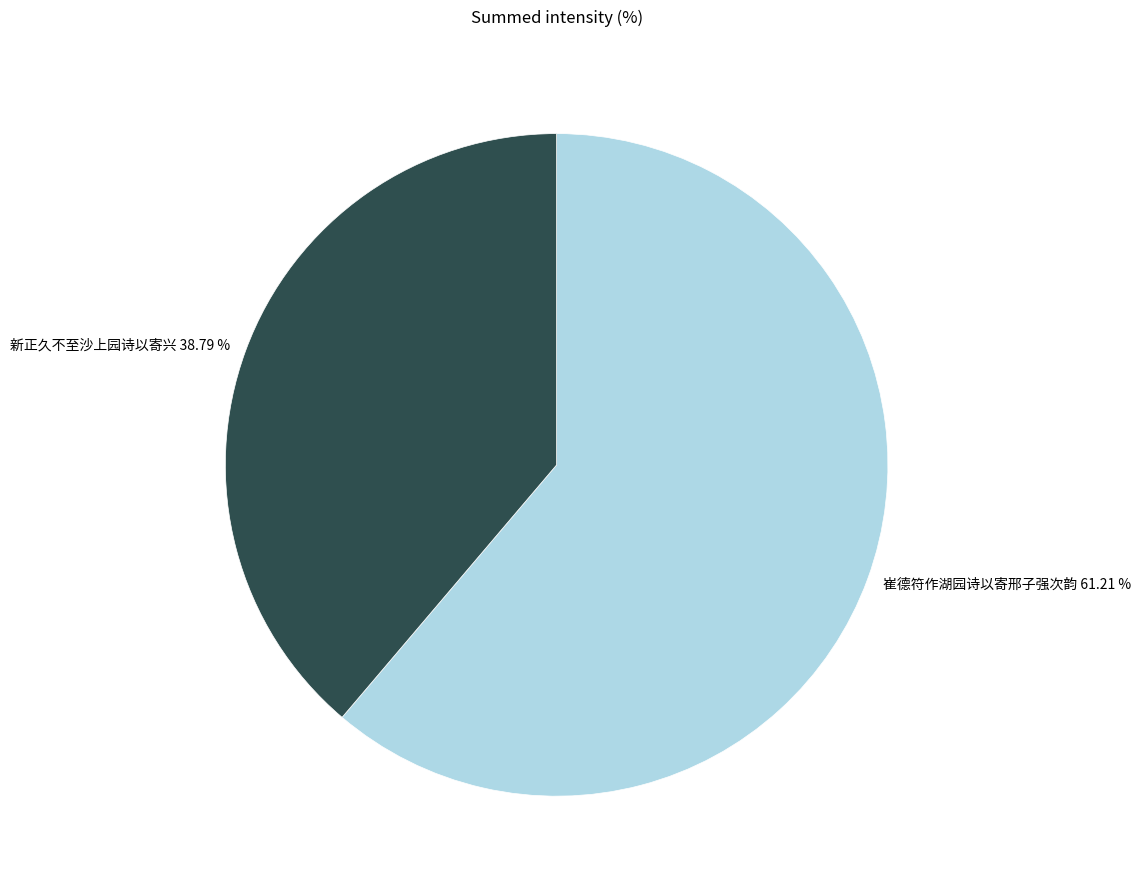

To the nearest percent, what is the difference between the largest and smallest slice percentages?

22%